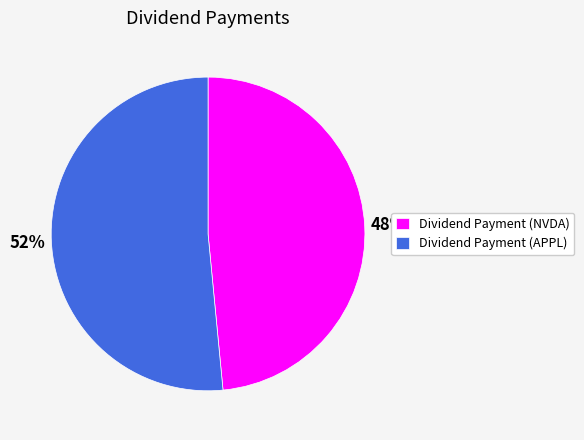

What is the smallest slice in the pie chart?

Dividend Payment (NVDA)